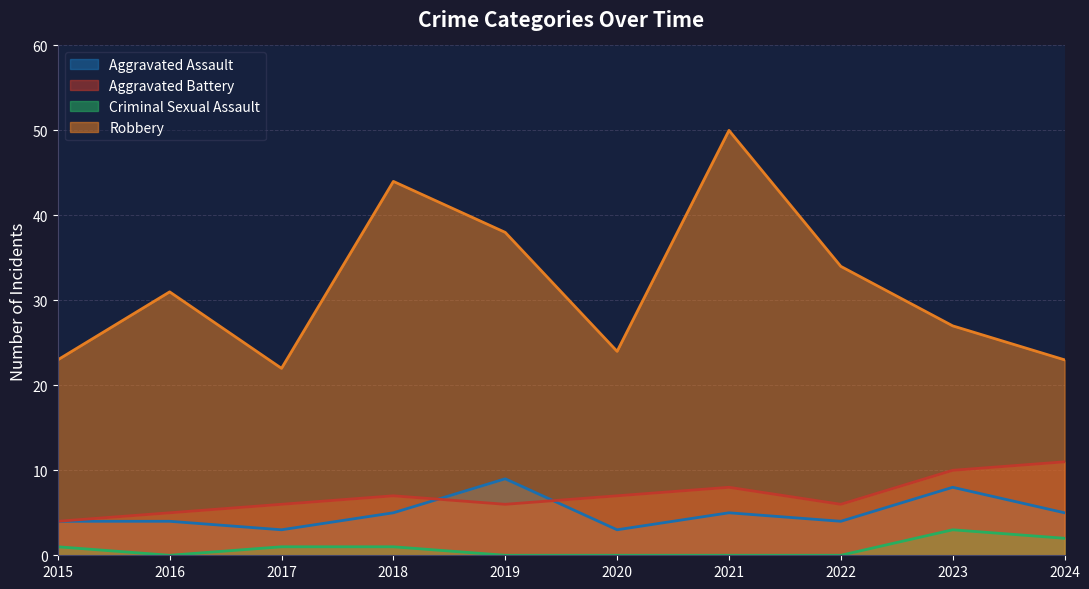

What is the total value across all series at 2024?

41